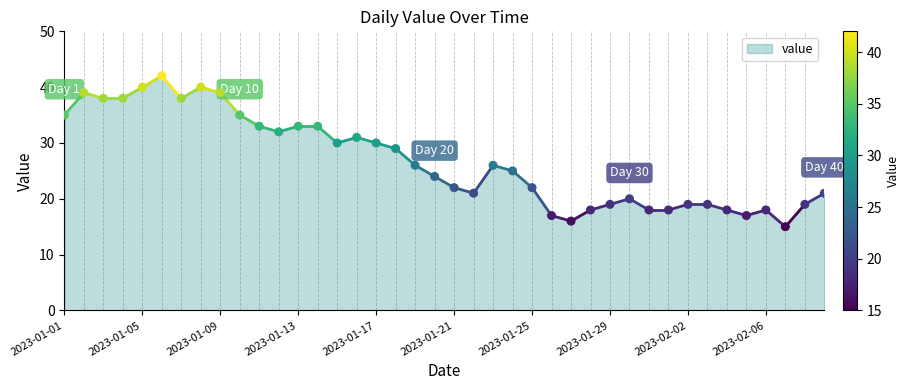

What is the range of Y values (max minus min)?

27